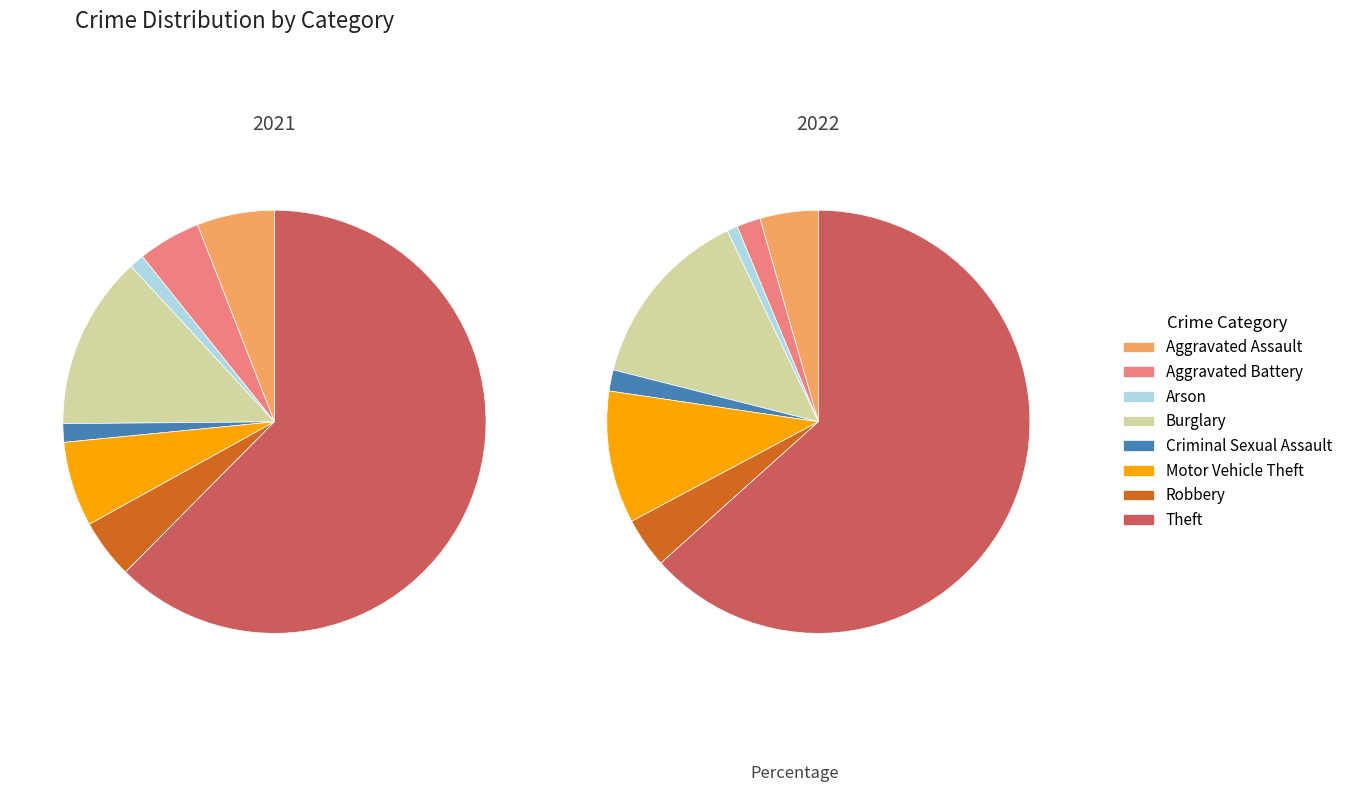

Count the number of slices in the pie.

8